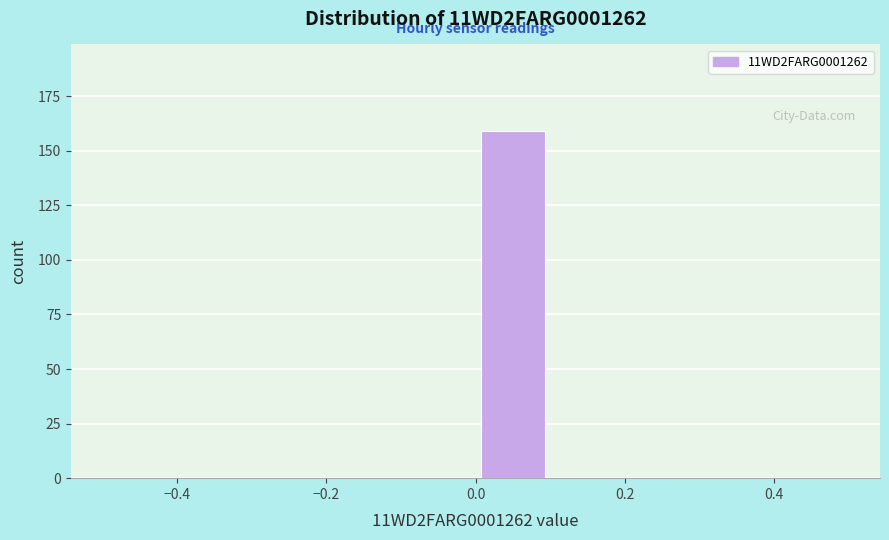

Reading left to right, transcribe this chart: for each bar, give the range it covers on the x-axis and its height. The values are not printed on the chart, so give them approximately, as read against the axis.

-0.5 to -0.4: 0
-0.4 to -0.3: 0
-0.3 to -0.2: 0
-0.2 to -0.1: 0
-0.1 to 0.0: 0
0.0 to 0.1: 160
0.1 to 0.2: 0
0.2 to 0.3: 0
0.3 to 0.4: 0
0.4 to 0.5: 0